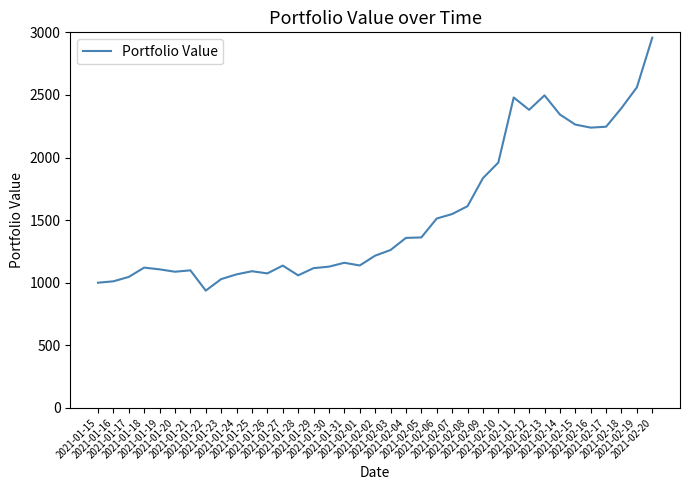

Where does the data first go above 1216?

2021-02-02